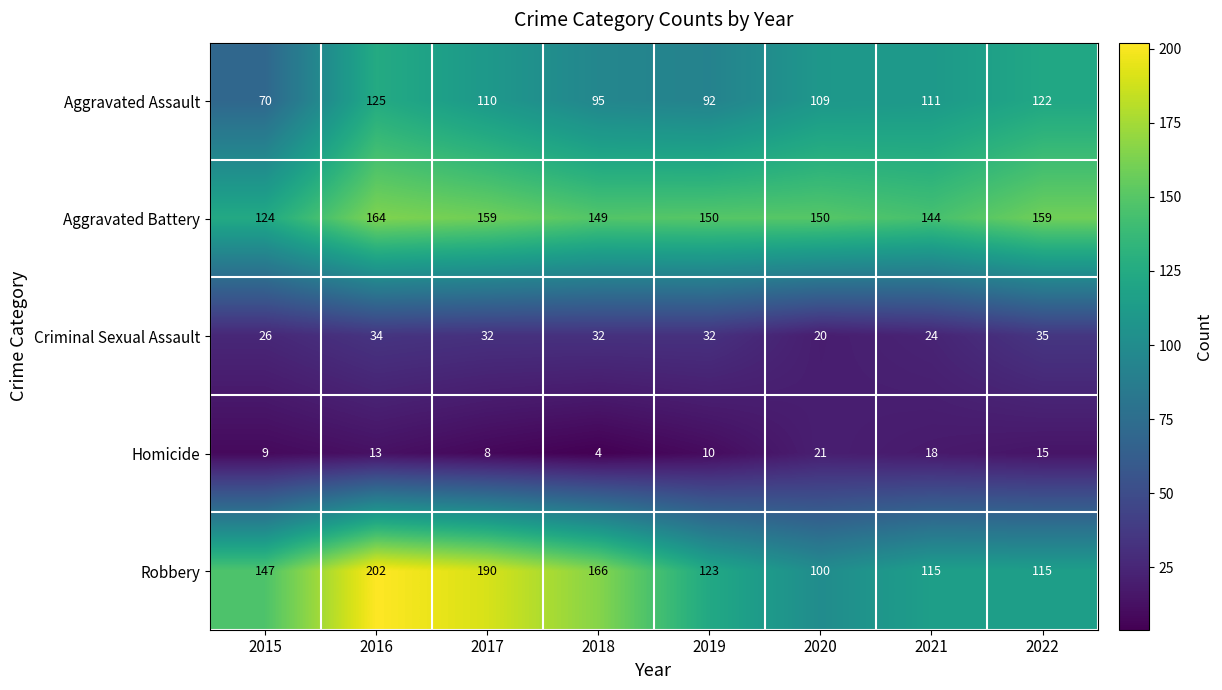

What is the smallest value displayed?

4